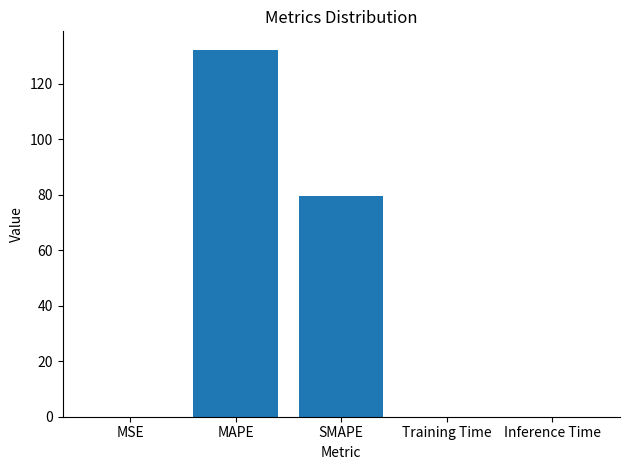

At which label is the value closest to 66?

SMAPE